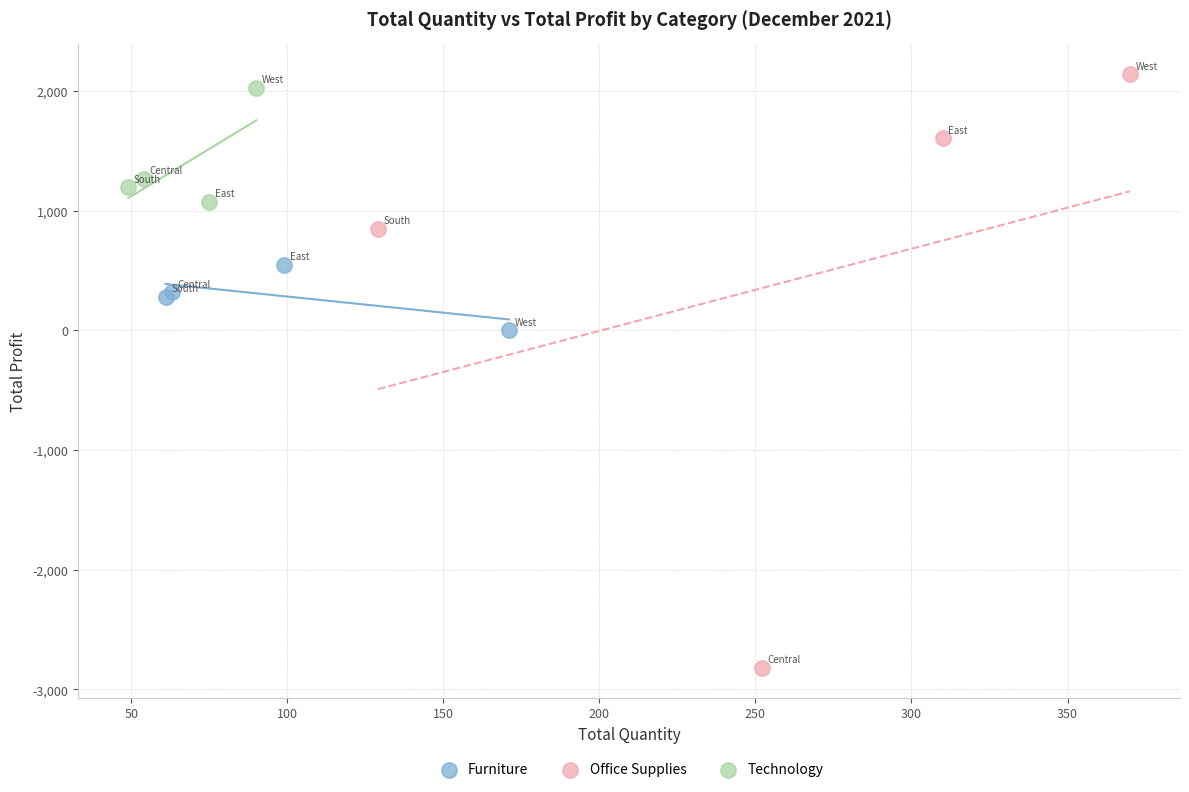

Which series has the widest spread of Y values?

Office Supplies